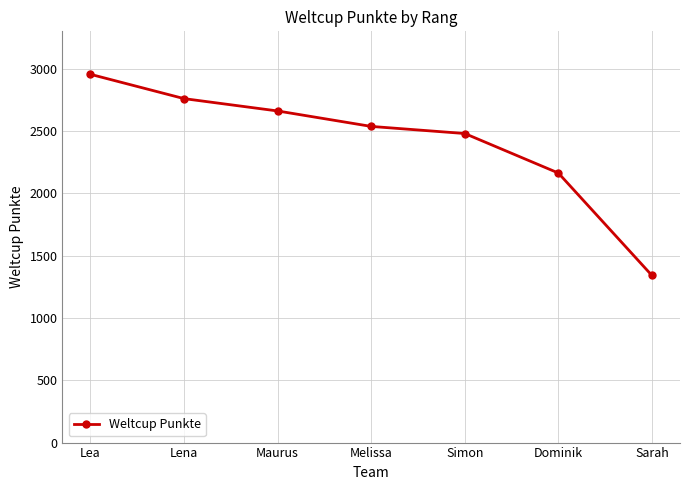

Which label corresponds to the smallest value in the chart?

Sarah